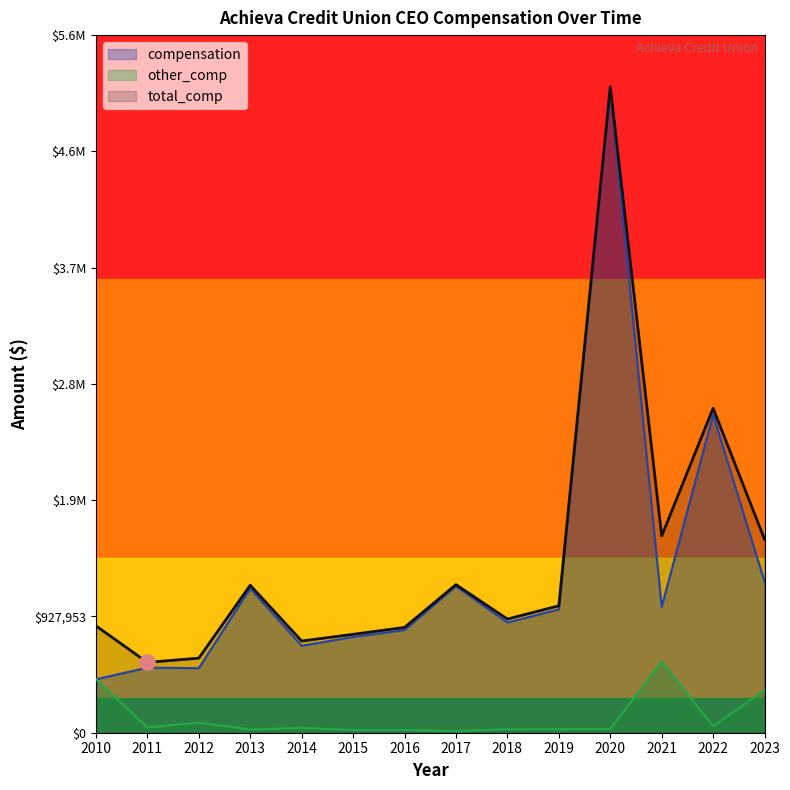

Which series has the largest total across all categories?

total_comp